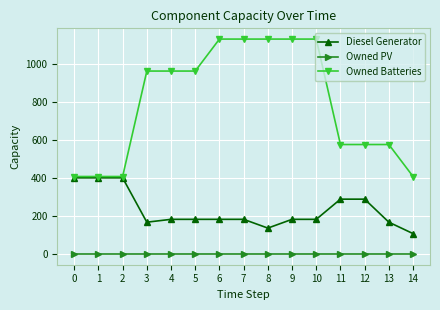

Which series has the widest spread of values?

Owned Batteries